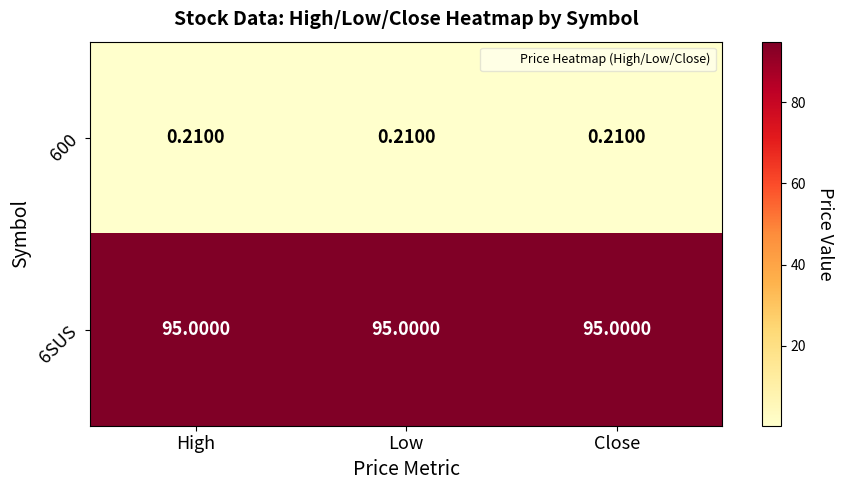

Is the value of 600 at High greater than the value of 6SUS at High?

No